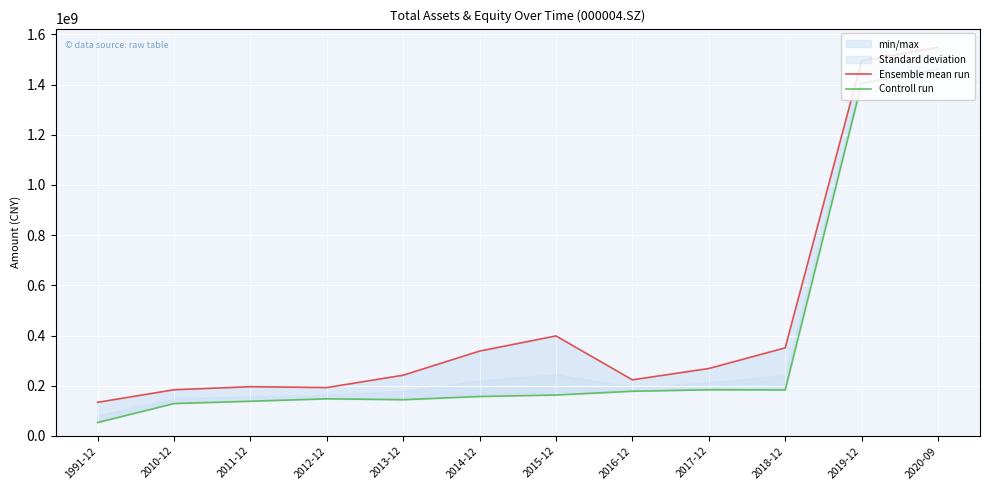

What is the label of the 1st point from the left?

1991-12